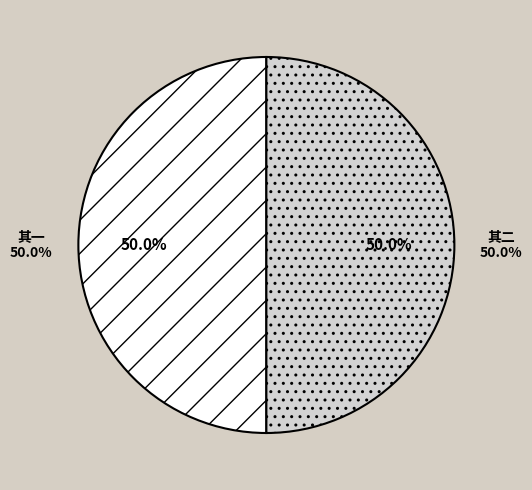

Combined, what portion of the pie is 颍州道中阅邸报读弇山中丞辟雍诗及留漕疏稿喜而有作 其二 and 颍州道中阅邸报读弇山中丞辟雍诗及留漕疏稿喜而有作 其一?

100.0%